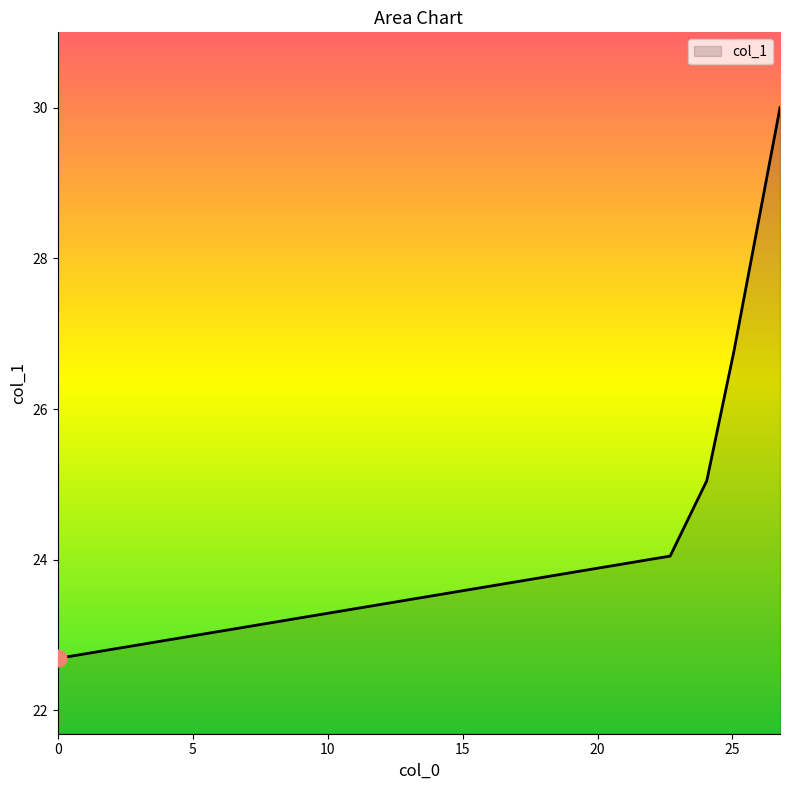

What is the maximum value shown in the chart?

30.0